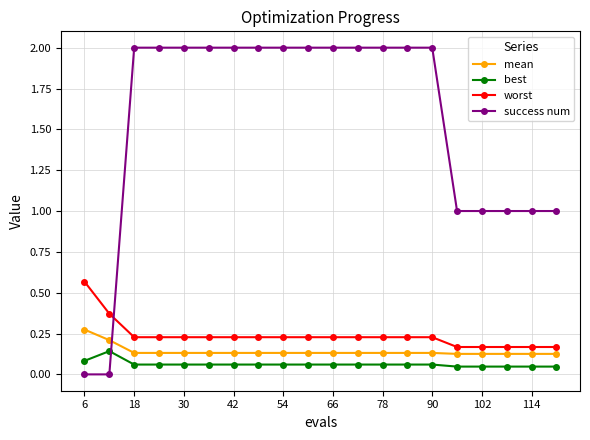

What are all the series names shown in the legend?

mean, best, worst, success num